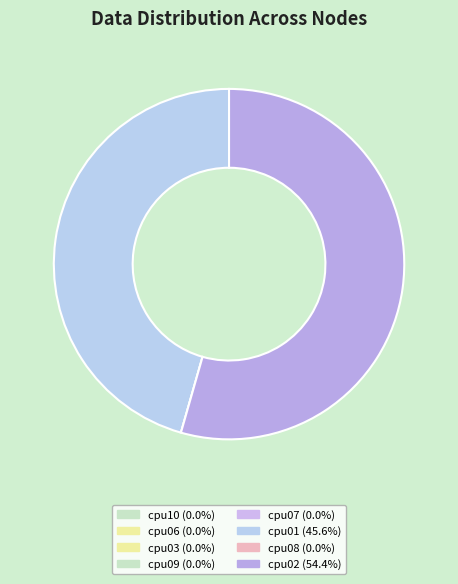

What is the largest slice in the pie chart?

cpu02